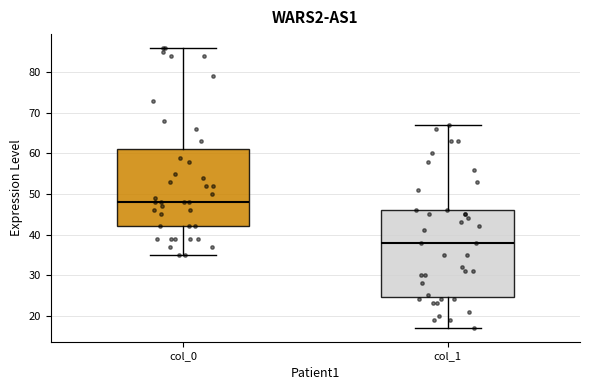

Where is the upper edge of the box for col_0 on the y-axis? The values are not printed on the chart, so give them approximately, as read against the axis.

61